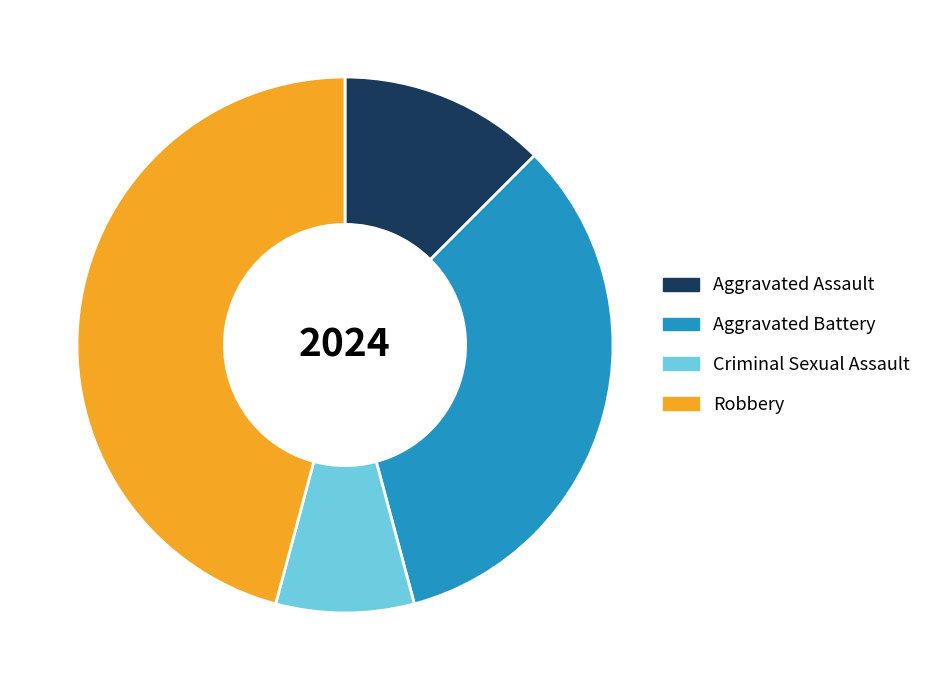

What is the ratio of the value at Aggravated Battery to the value at Criminal Sexual Assault?

4.0